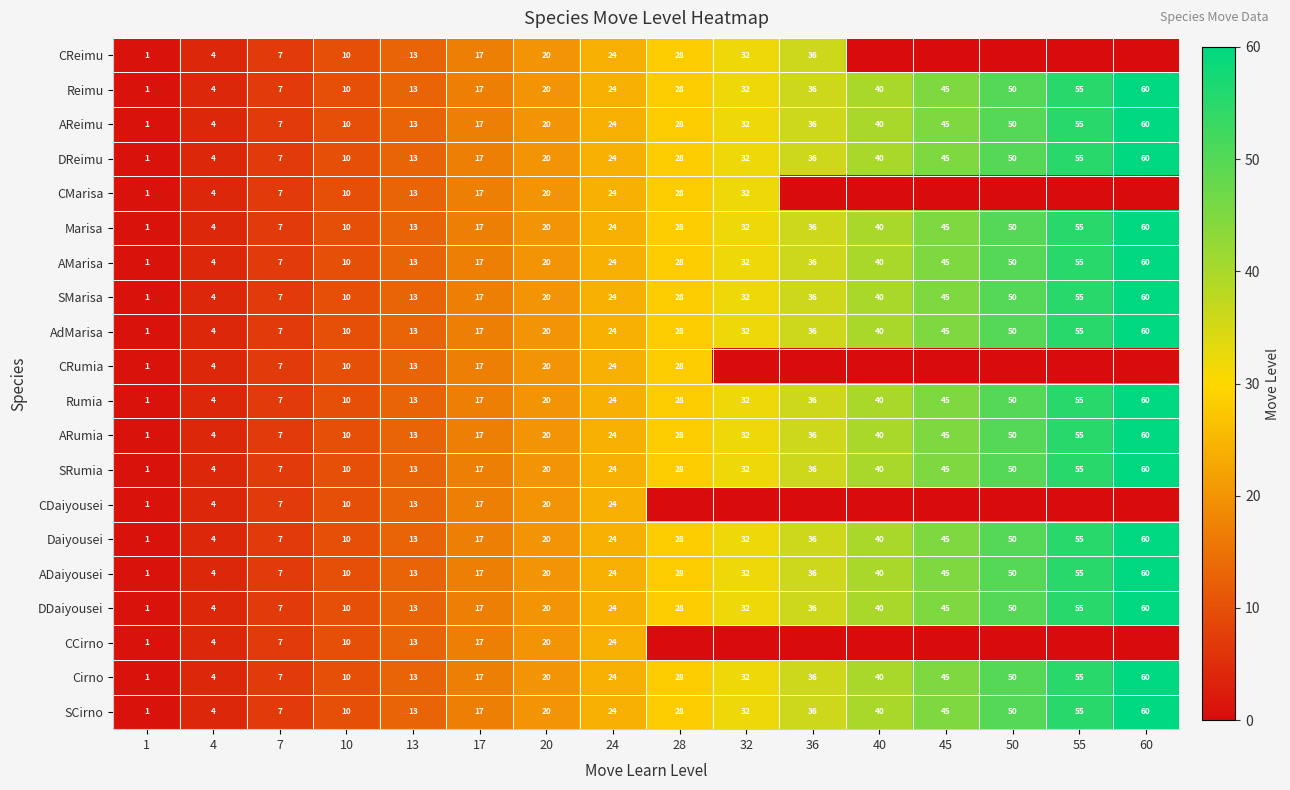

Is it true that Marisa equals 40 at 40?

True